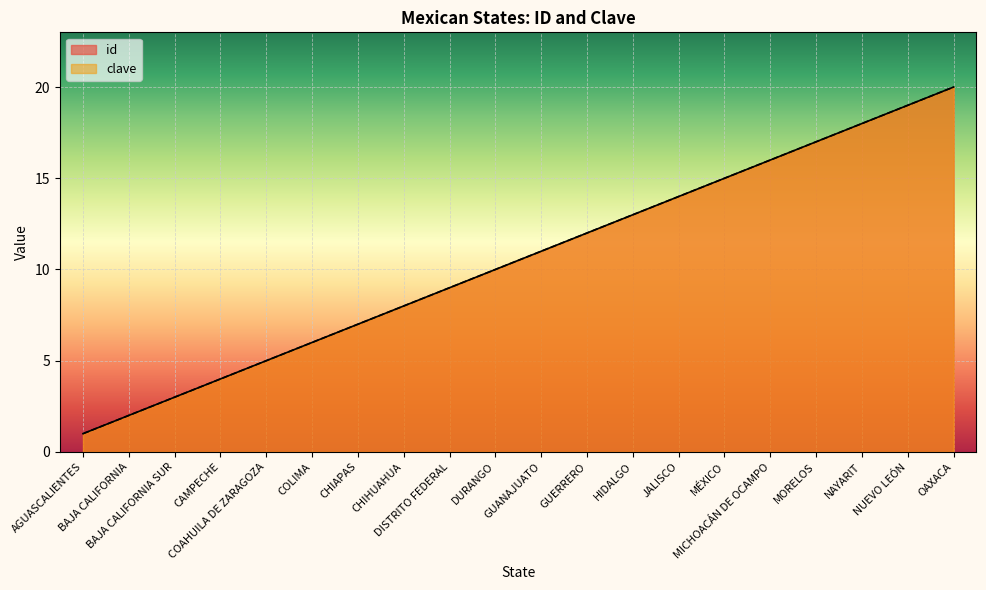

At which label does clave first exceed 11?

GUERRERO